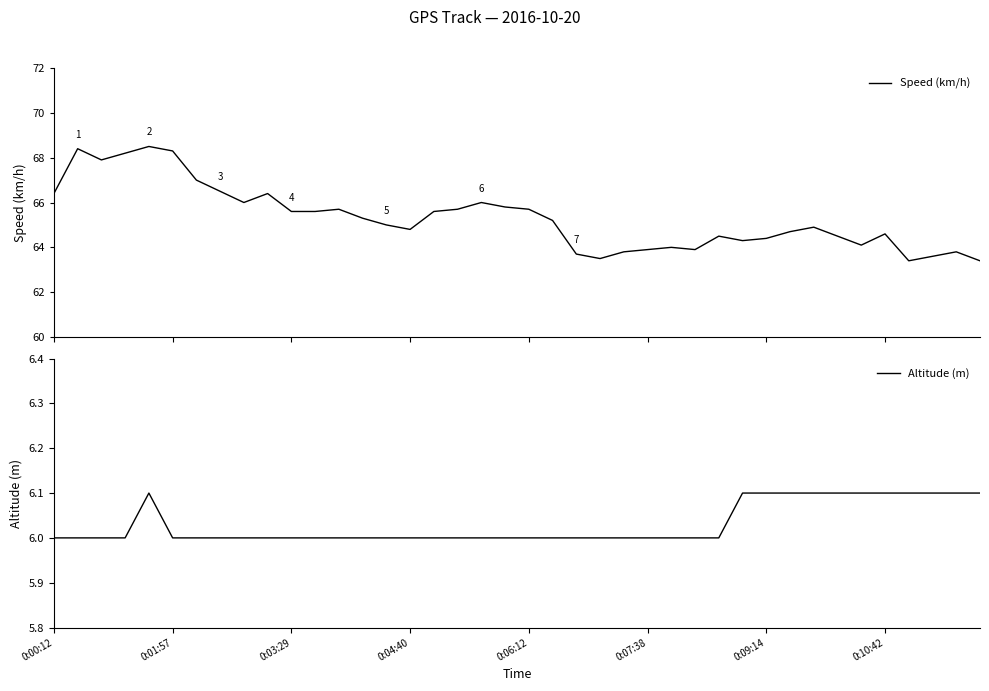

List the series in order of their overall mean, highest first.

Speed (km/h), Altitude (m)